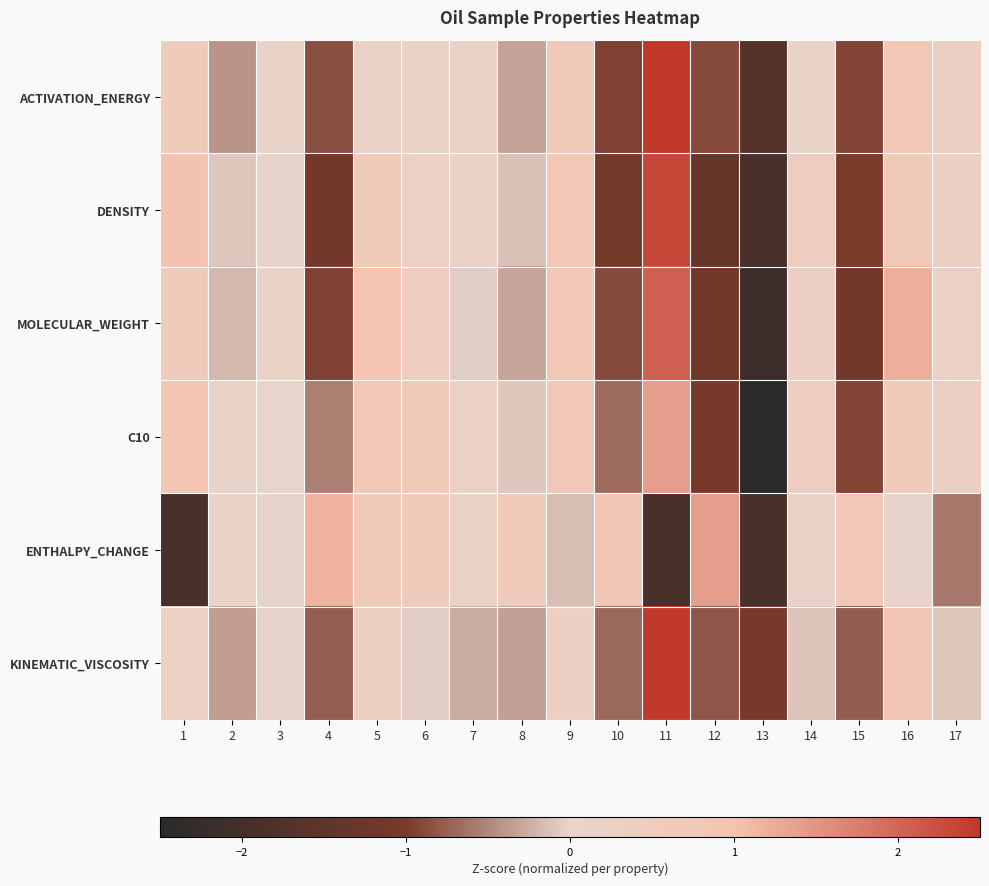

Which has a higher value, 12 or 10?

12